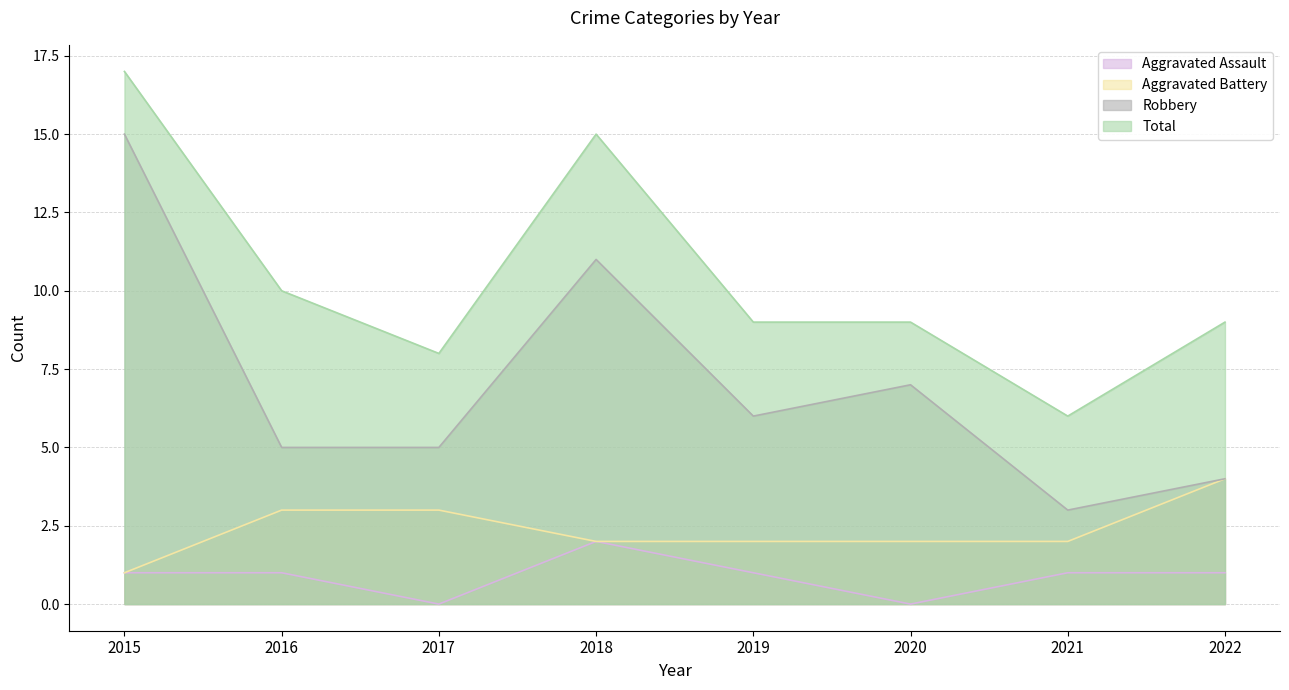

Where is Aggravated Assault nearest to the value 1?

2015